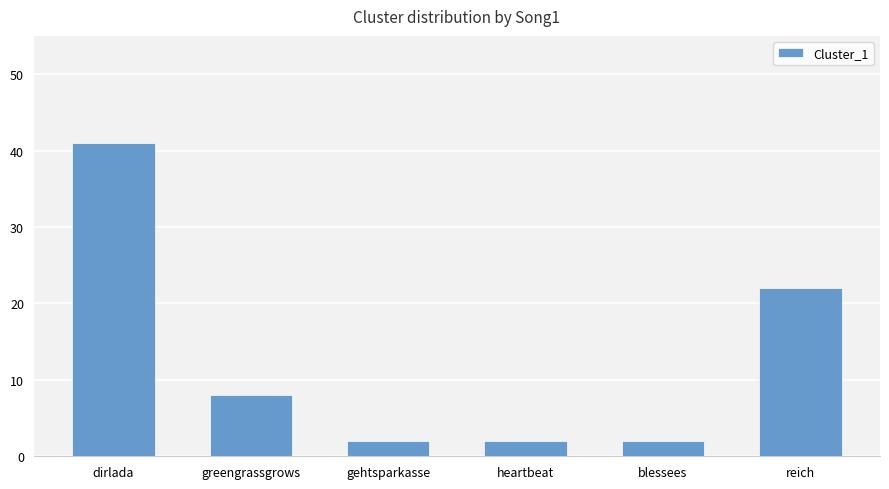

What is the minimum value shown in the chart?

2